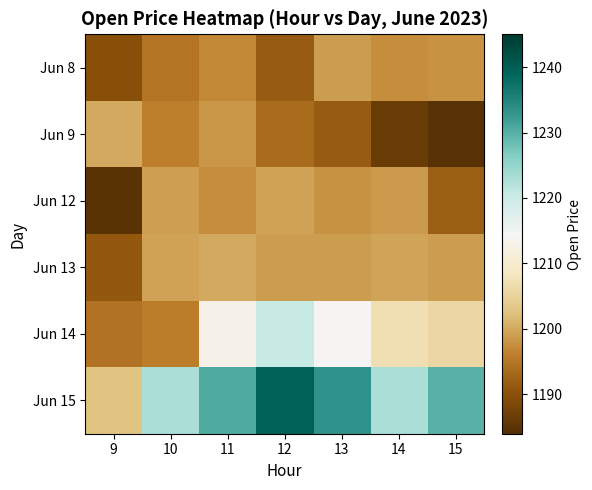

Reading left to right, extract all data points from this chart.

Jun 8: 9=1189.9	10=1194.8	11=1196.9	12=1191.5	13=1198.9	14=1197.4	15=1198.1
Jun 9: 9=1200.0	10=1196.0	11=1198.4	12=1193.6	13=1191.6	14=1186.5	15=1184.6
Jun 12: 9=1184.8	10=1199.1	11=1197.5	12=1199.3	13=1198.1	14=1198.7	15=1192.0
Jun 13: 9=1191.1	10=1199.3	11=1200.0	12=1198.8	13=1199.0	14=1199.5	15=1198.9
Jun 14: 9=1194.6	10=1195.8	11=1213.0	12=1220.3	13=1214.1	14=1207.0	15=1205.8
Jun 15: 9=1202.8	10=1223.0	11=1230.7	12=1239.5	13=1233.2	14=1223.0	15=1229.9